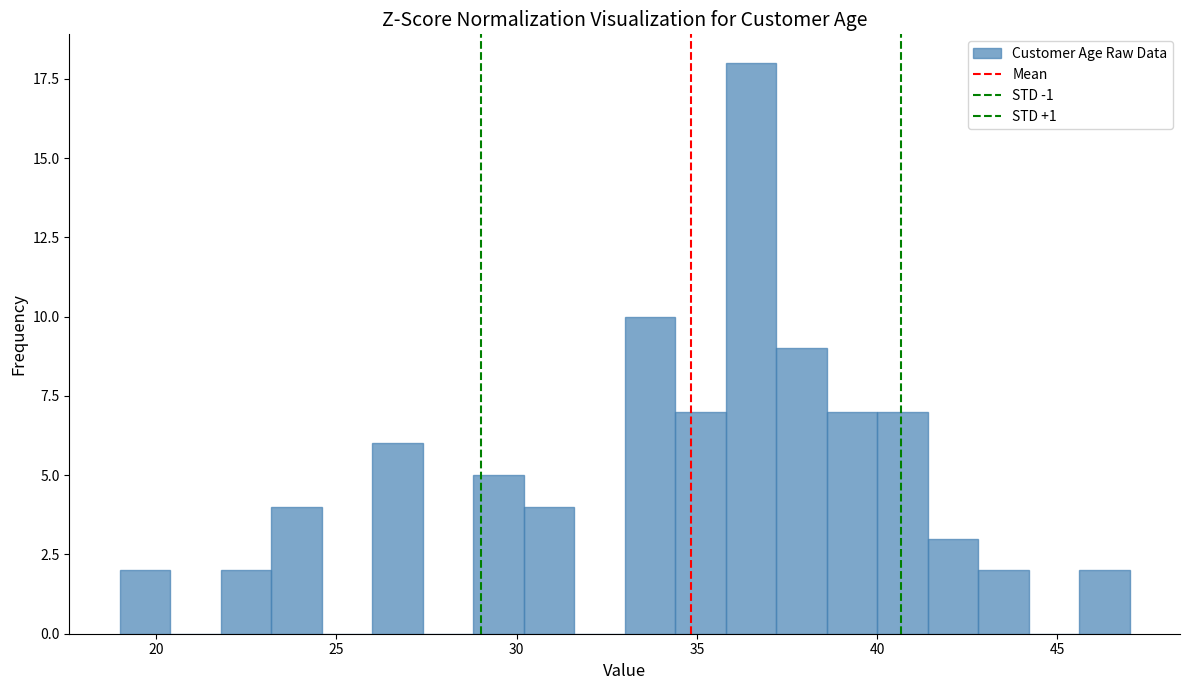

Around what value on the x-axis is the tallest bar? Give the approximate position of its centre, as read against the axis.

36.5